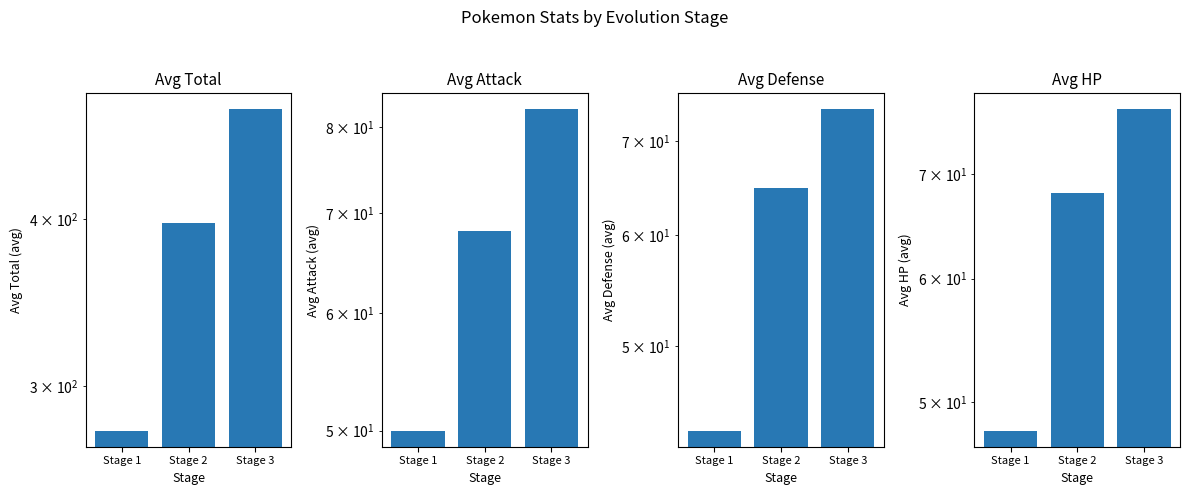

Reading left to right, what are all the values shown in this chart?

Avg Total: 277.8	397.2	483.5
Avg Attack: 50.0	68.1	82.2
Avg Defense: 43.5	64.8	73.8
Avg HP: 47.9	68.1	77.0